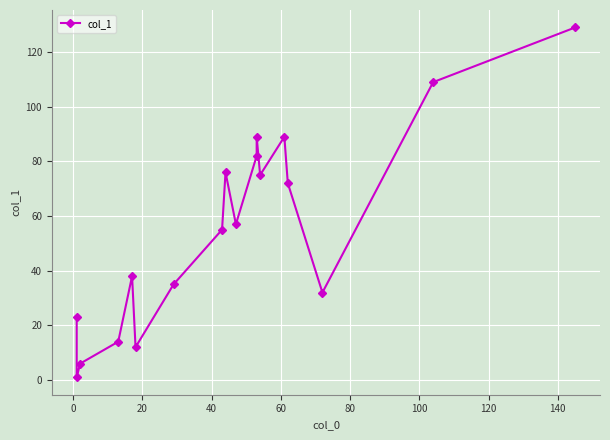

What is the maximum value shown in the chart?

129